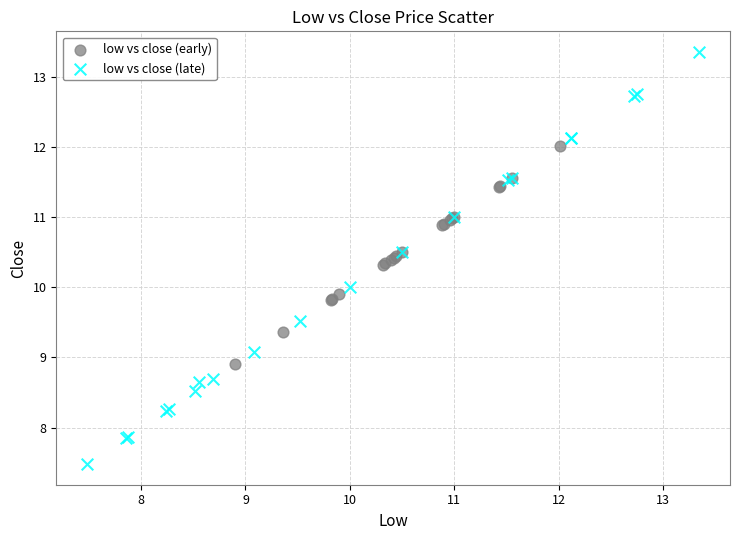

Which series has the largest Y range (max minus min)?

low vs close (late)